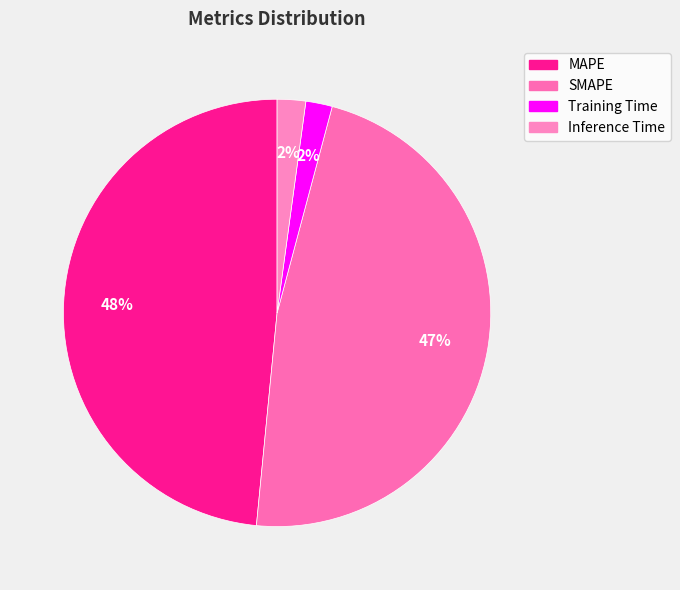

The MAPE slice represents 63% of the pie. True or false?

False